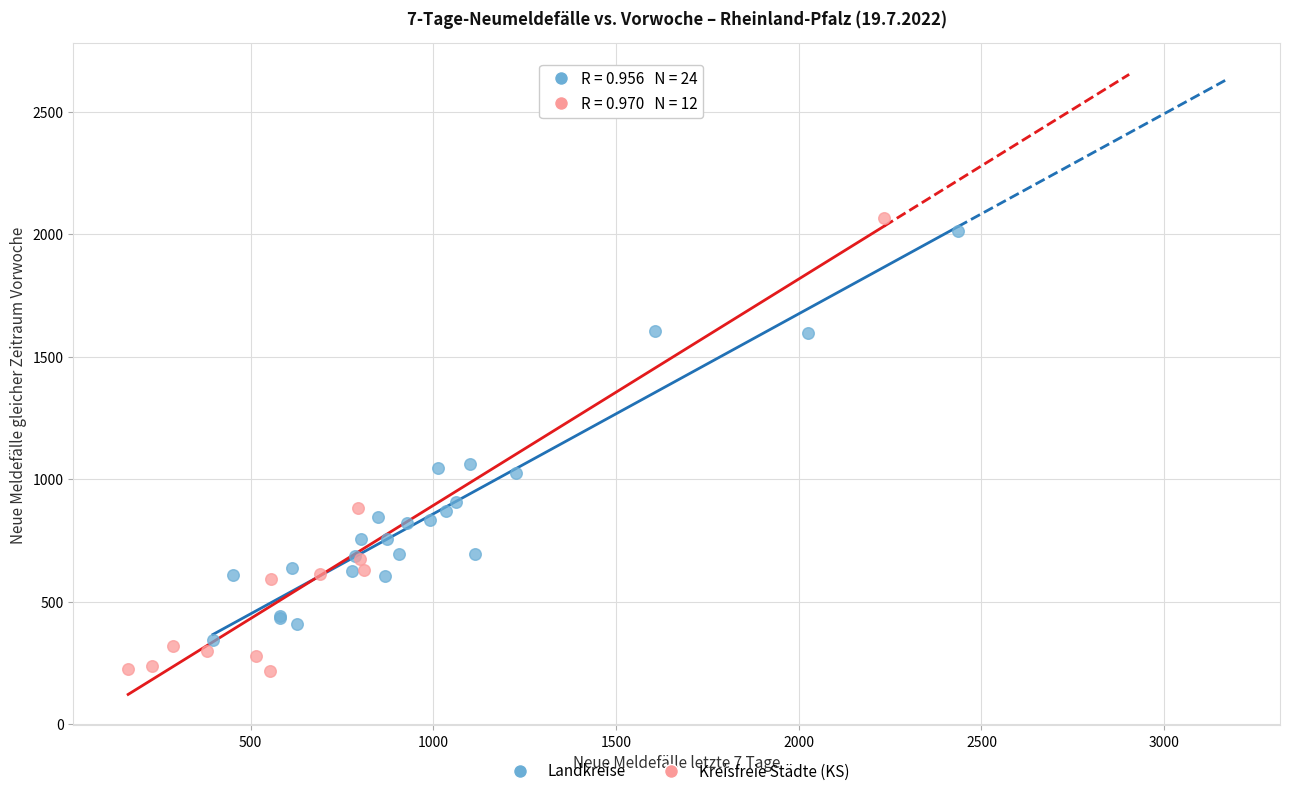

Which series reaches the minimum Y coordinate?

Kreisfreie Städte (KS)